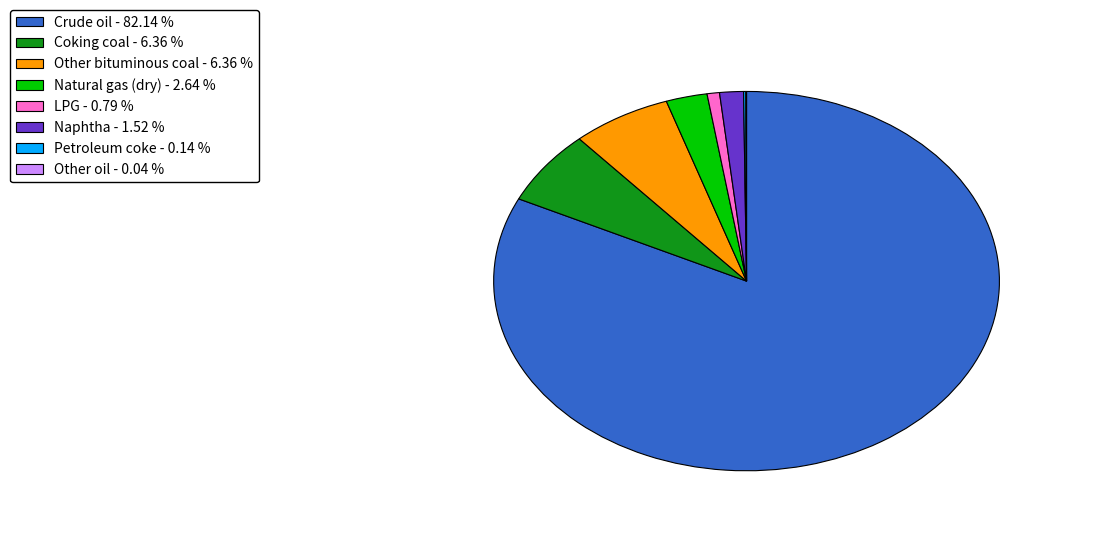

Is Crude oil - 82.14 % the majority of the pie?

Yes